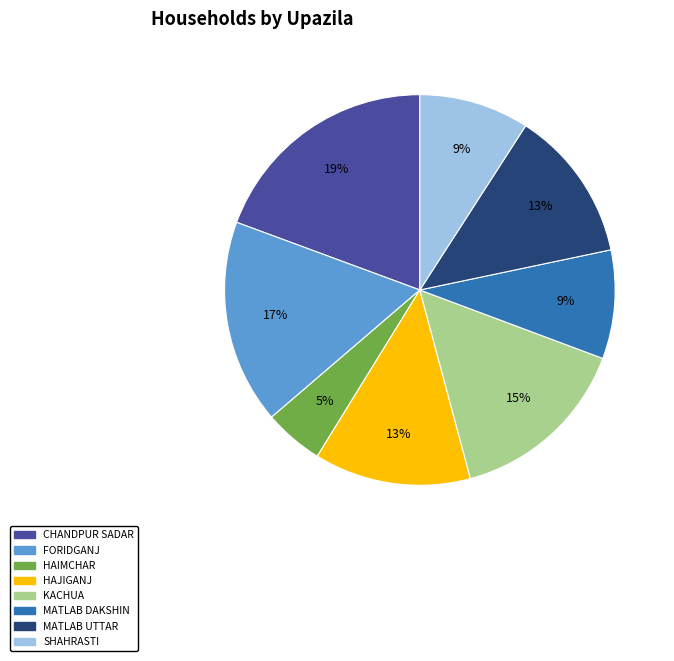

To the nearest percent, what is the average slice percentage?

12%